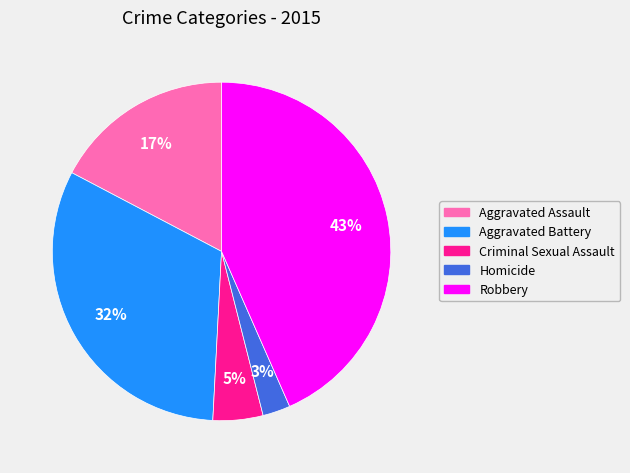

The Homicide slice represents 3% of the pie. True or false?

True